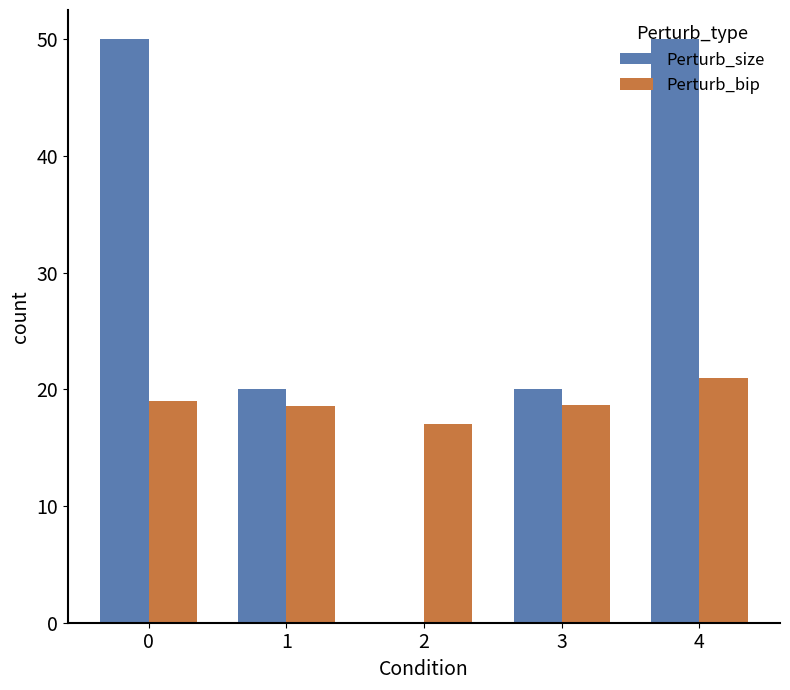

What is the maximum value shown in the chart?

50.0